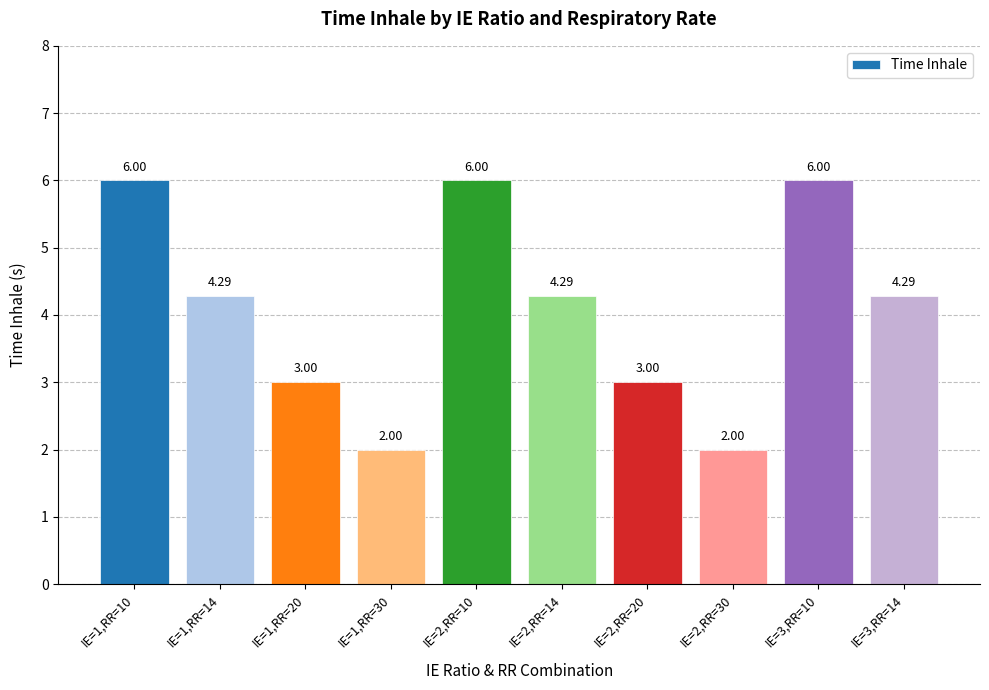

What is the sum of the values at IE=2,RR=14 and IE=1,RR=14?

8.6